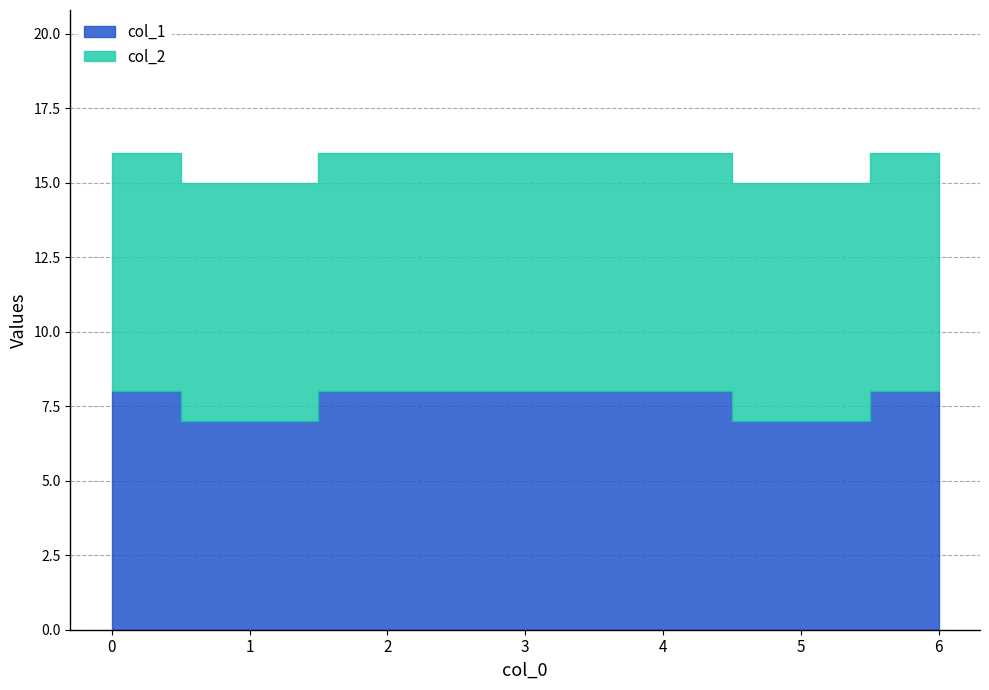

Rank the categories by col_2 value from highest to lowest.

0, 1, 2, 3, 4, 5, 6